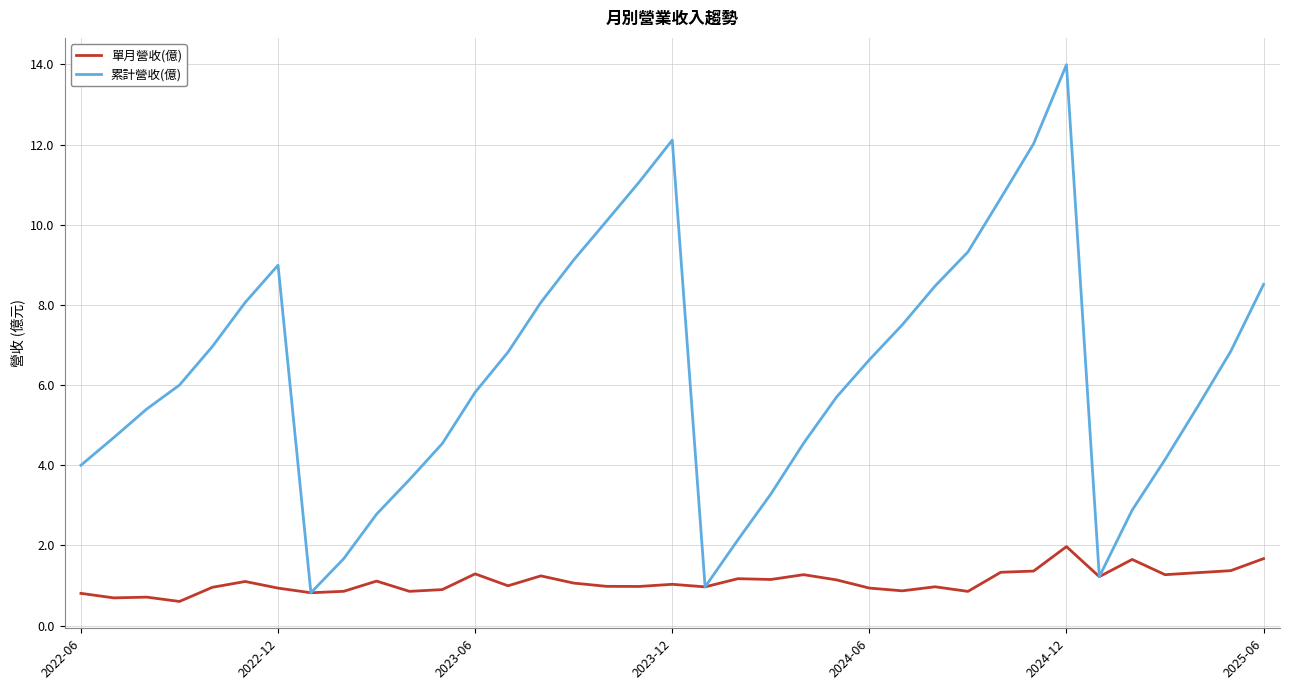

What is the difference between the second highest and minimum values in the 累計營收(億) series?

11.3